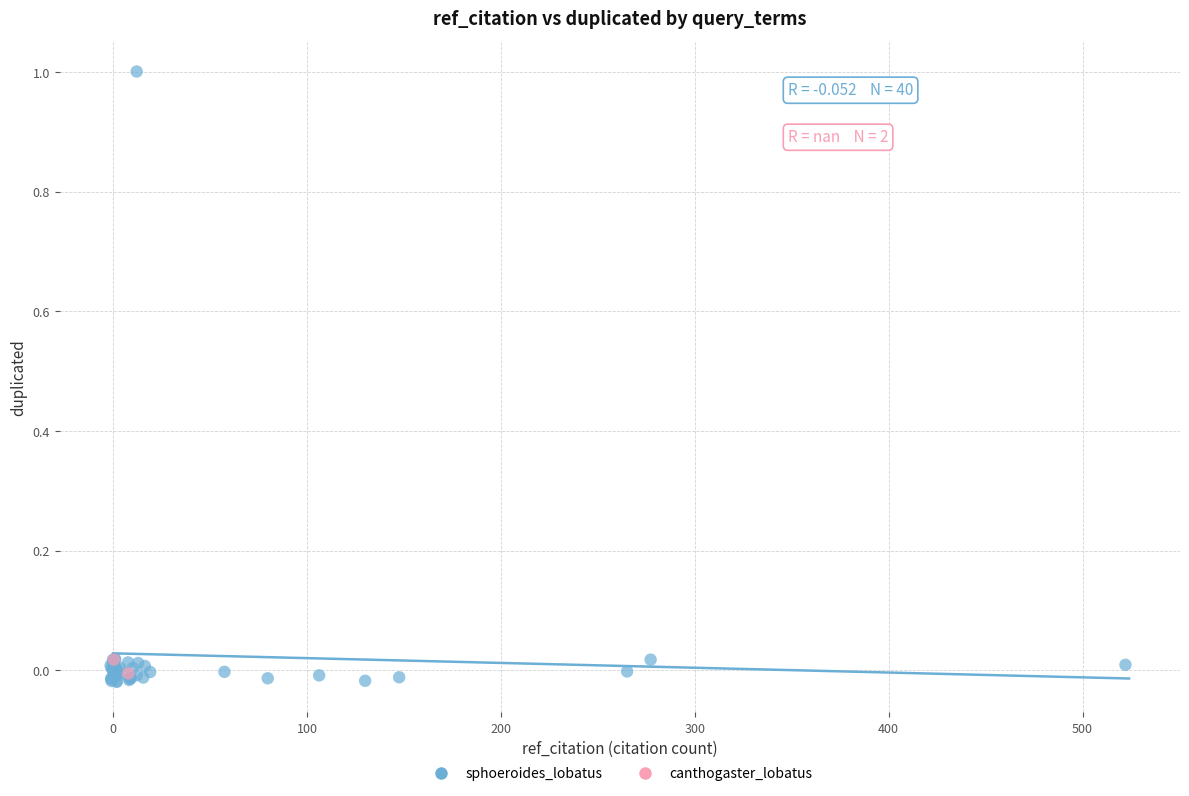

What are all the series names shown in the legend?

sphoeroides_lobatus, canthogaster_lobatus